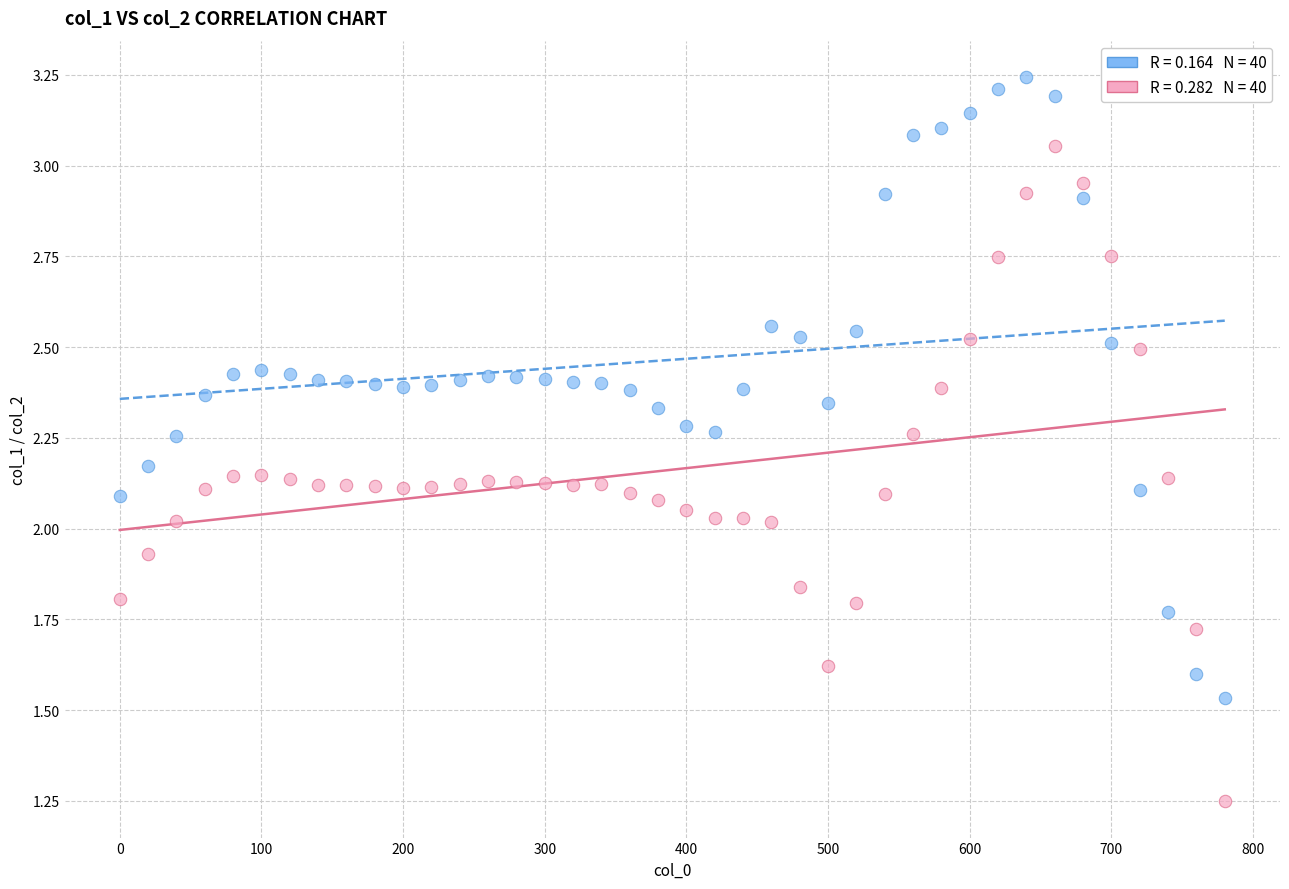

Across all data points, what is the range of X values (max minus min)?

780.0